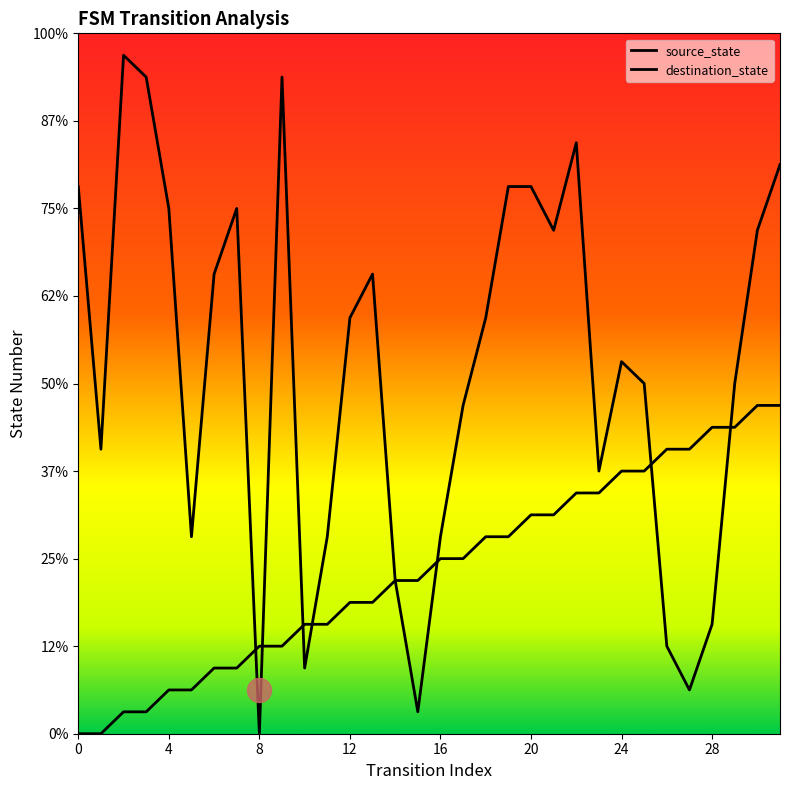

At how many categories does at least one series exceed 7?

28